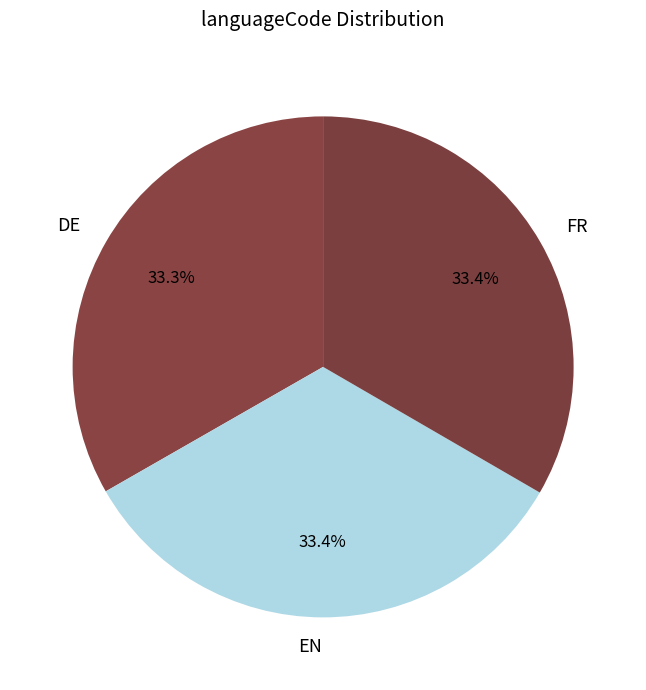

Is there any slice that represents more than half of the pie?

No